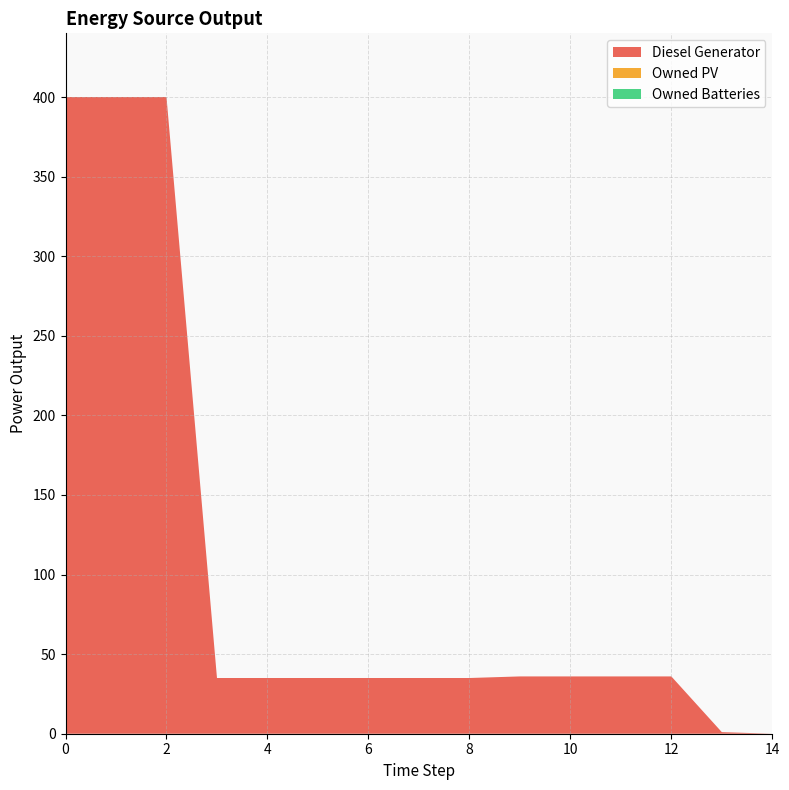

Reading left to right, list all the values displayed in this chart.

Diesel Generator: 400.0	400.0	400.0	35.0	35.0	35.0	35.0	35.0	35.0	36.0	36.0	36.0	36.0	1.0	0.0
Owned PV: 0.0	0.0	0.0	0.0	0.0	0.0	0.0	0.0	0.0	0.0	0.0	0.0	0.0	0.0	0.0
Owned Batteries: 0.0	0.0	0.0	0.0	0.0	0.0	0.0	0.0	0.0	0.0	0.0	0.0	0.0	0.0	0.0